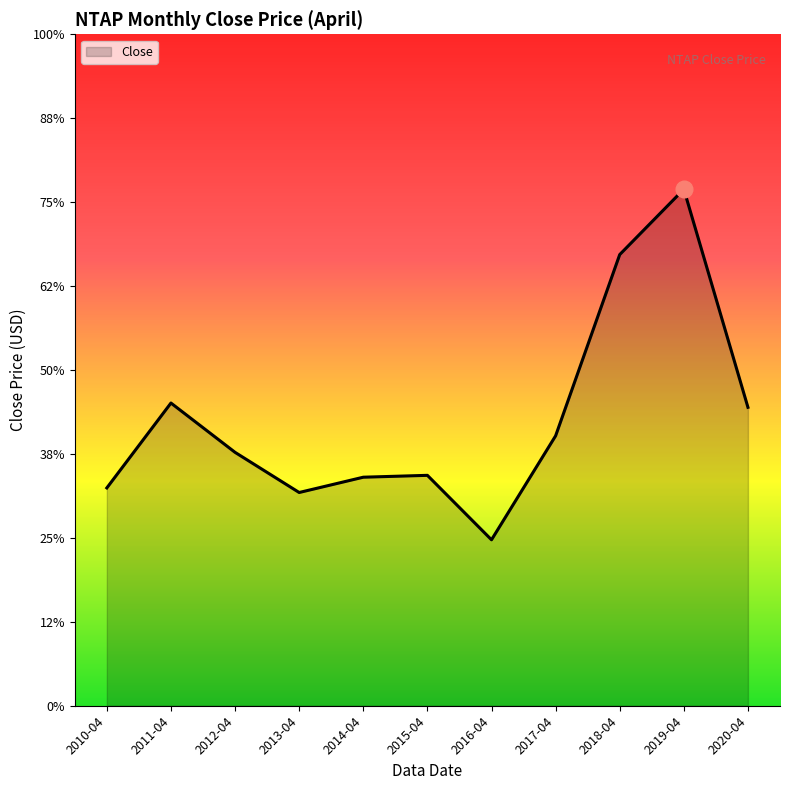

Does the chart have visible grid lines?

No